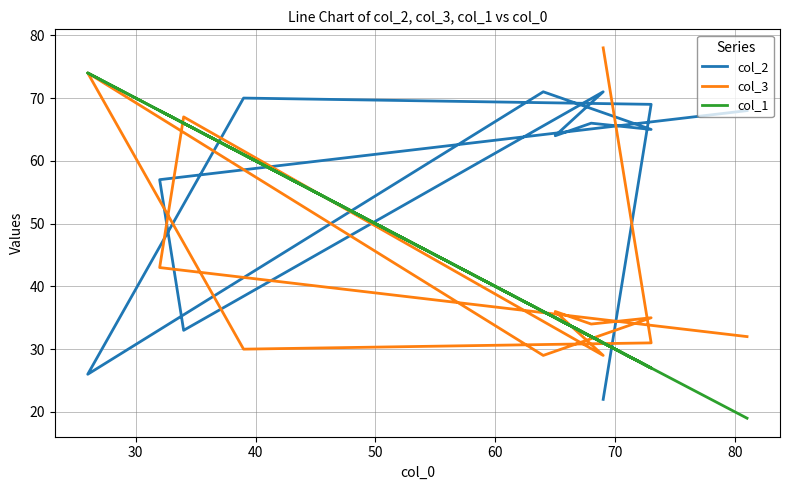

Which series ends up on top after the final intersection of col_2 and col_1?

col_1